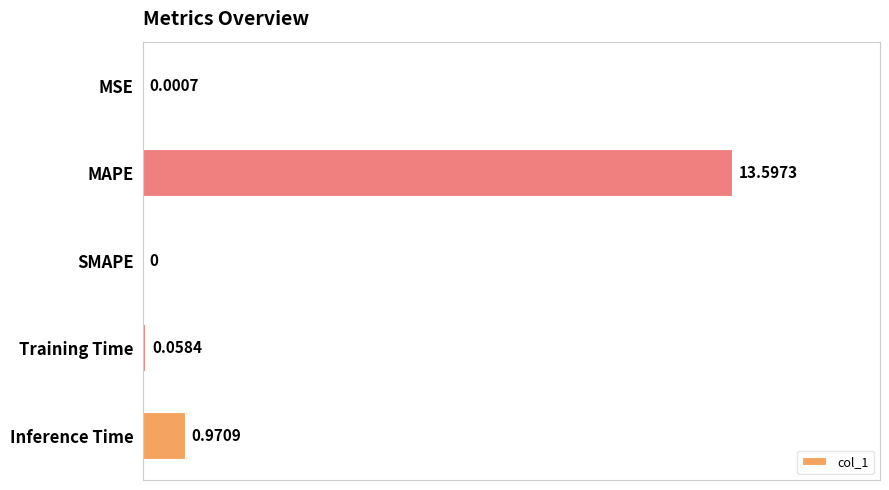

Are the bars horizontal?

Yes